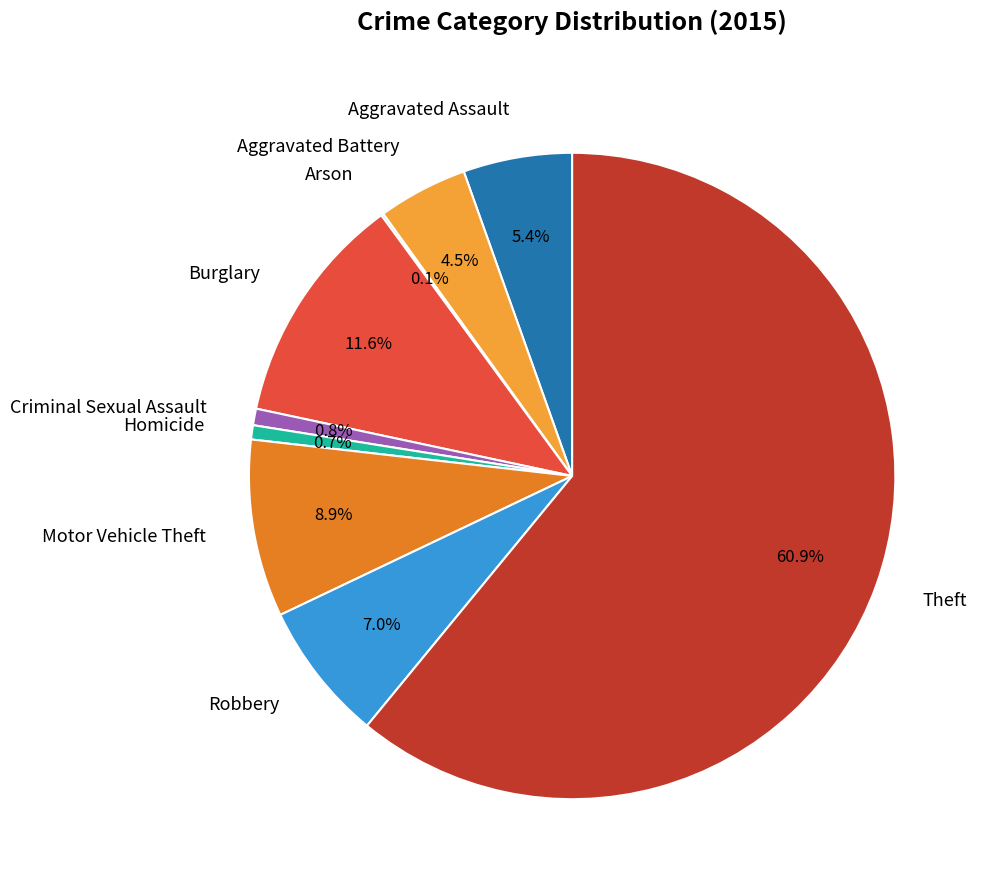

Which slice is the largest?

Theft